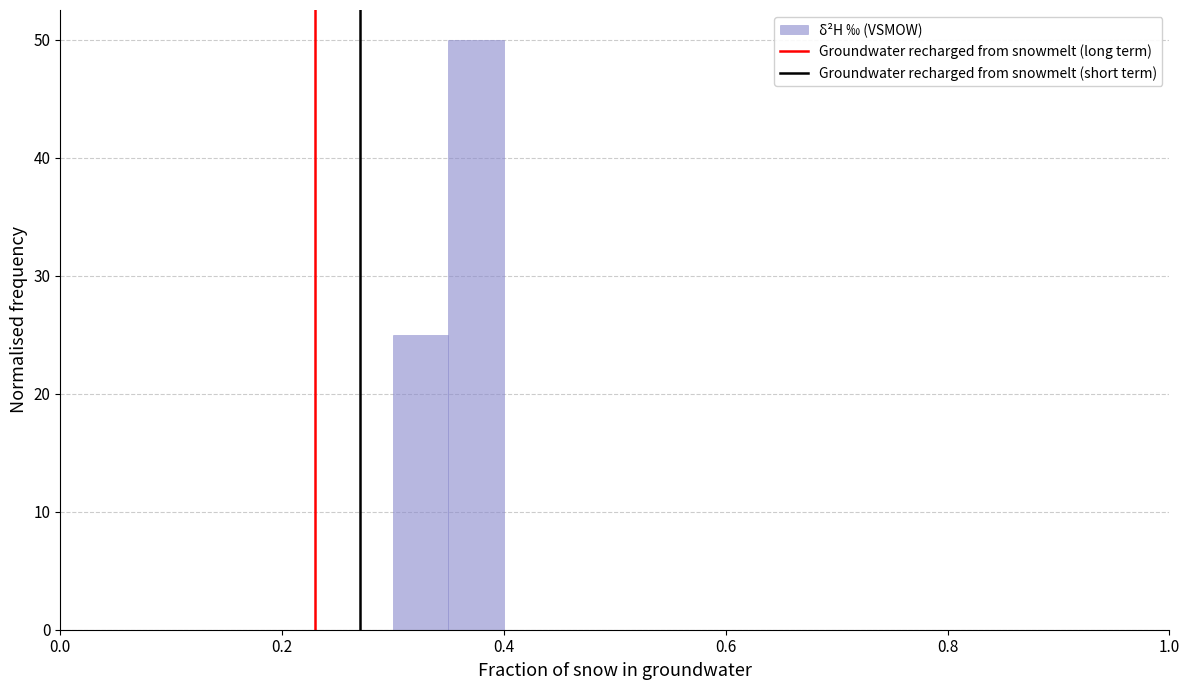

Read against the x-axis, roughly where is the centre of the tallest bar?

0.38